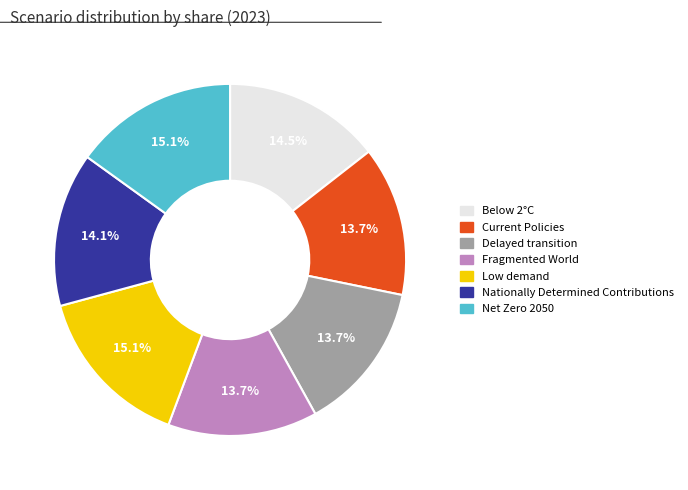

True or false: Net Zero 2050 accounts for 15% of the total.

True